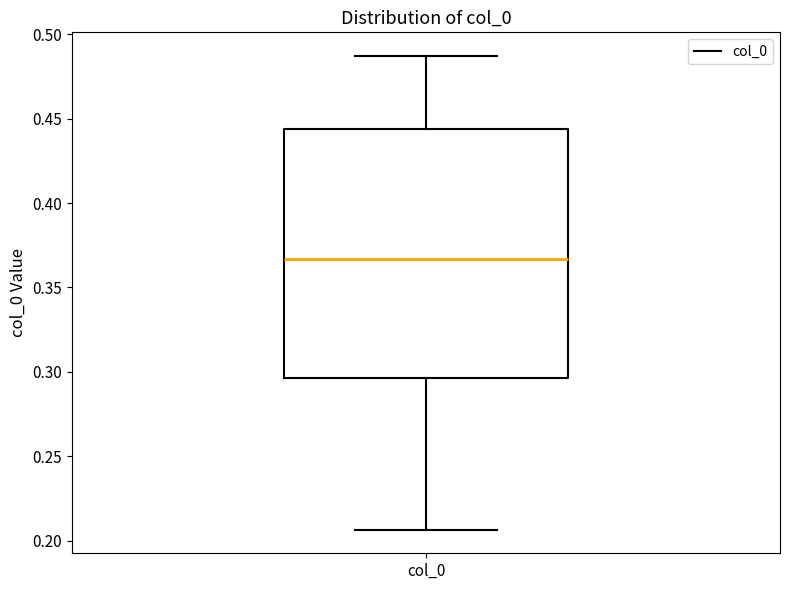

Where does the median line of the box for col_0 sit on the y-axis? The values are not printed on the chart, so give them approximately, as read against the axis.

0.365